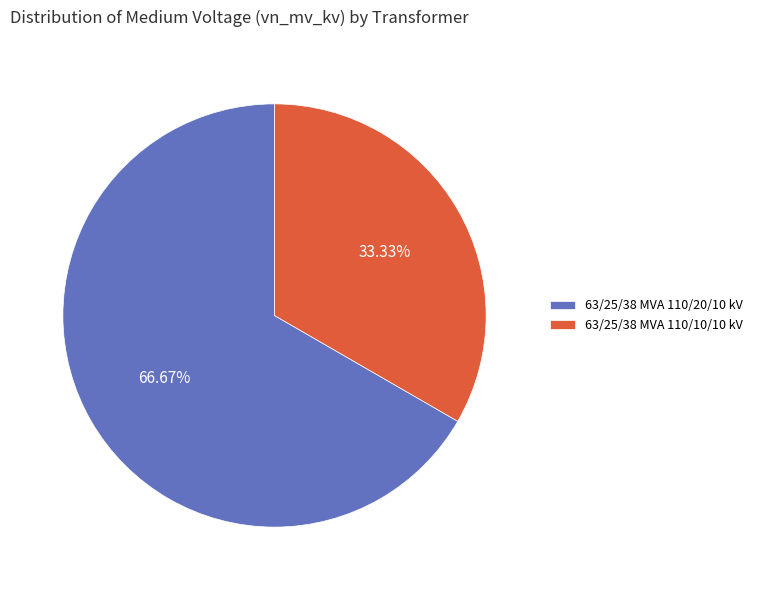

Is it true that 63/25/38 MVA 110/20/10 kV is 59% of the pie?

False